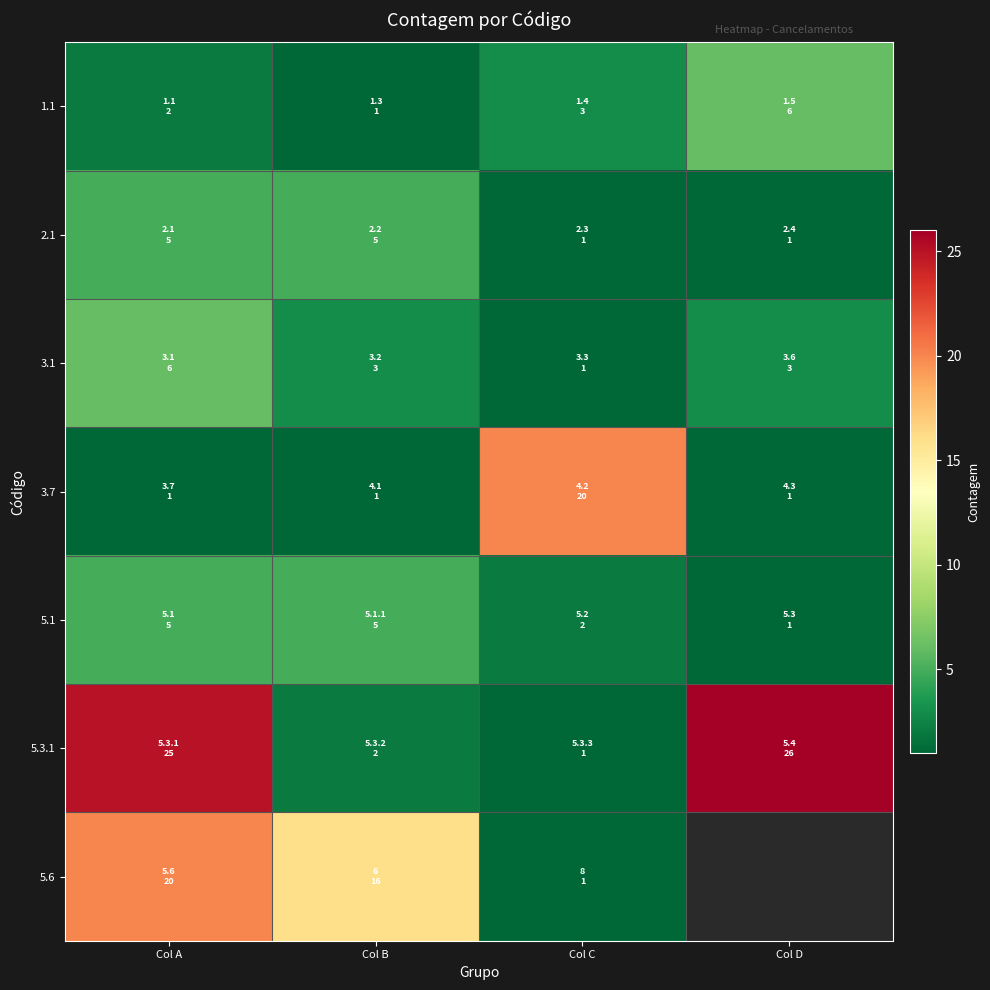

Which series has the largest range (max minus min)?

5.3.1